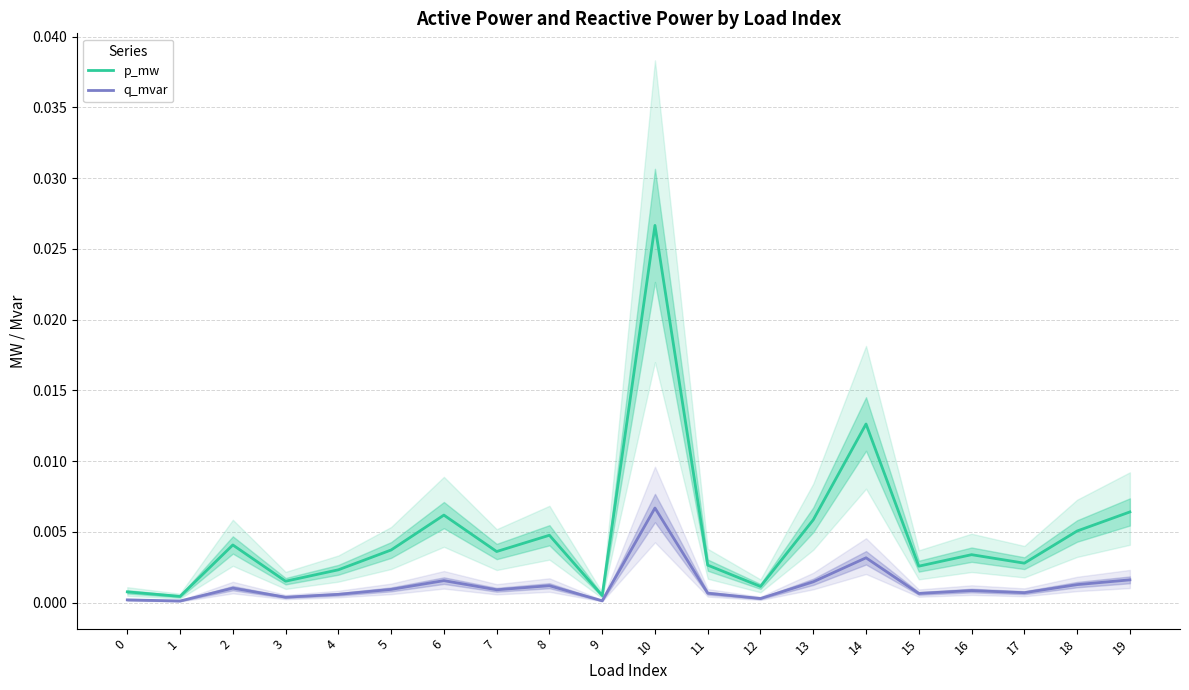

Between 0 and 4, which series saw the biggest shift?

p_mw